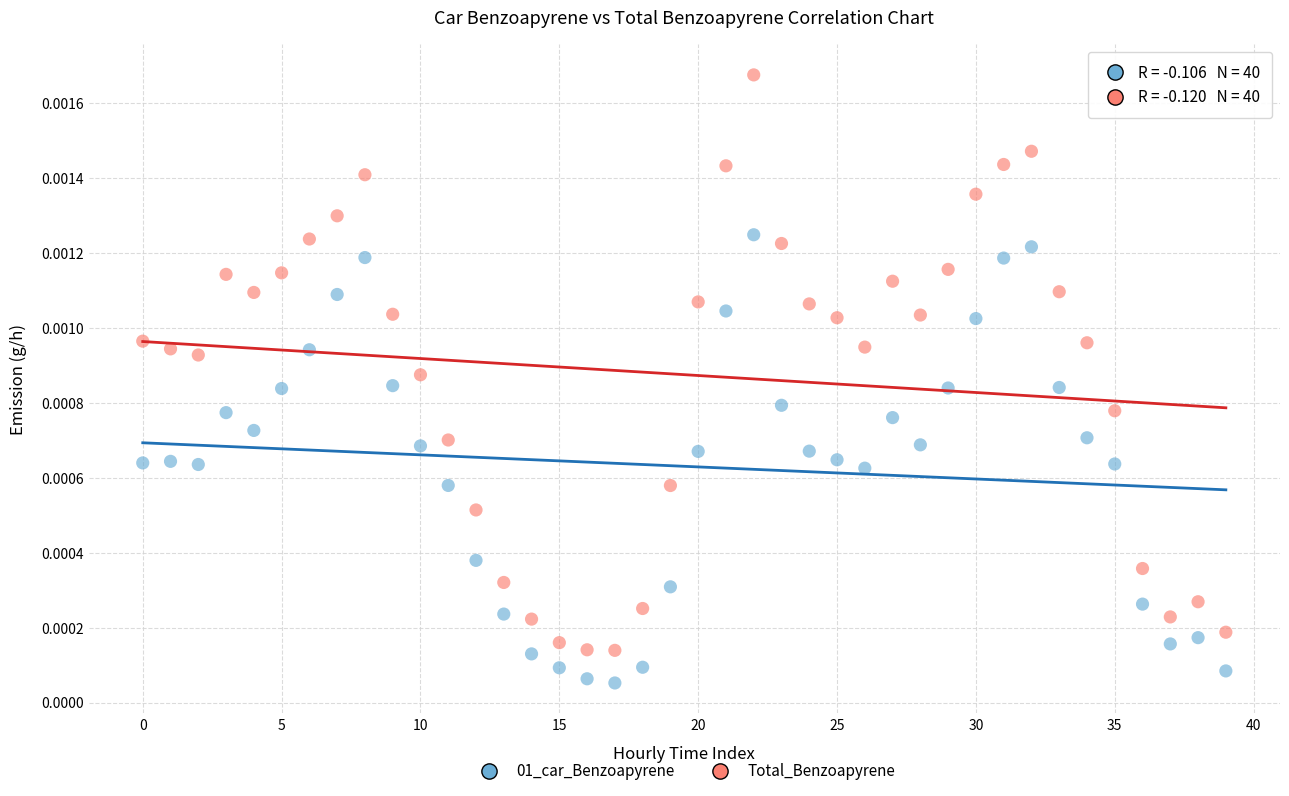

Which series contains the lowest Y value?

01_car_Benzoapyrene